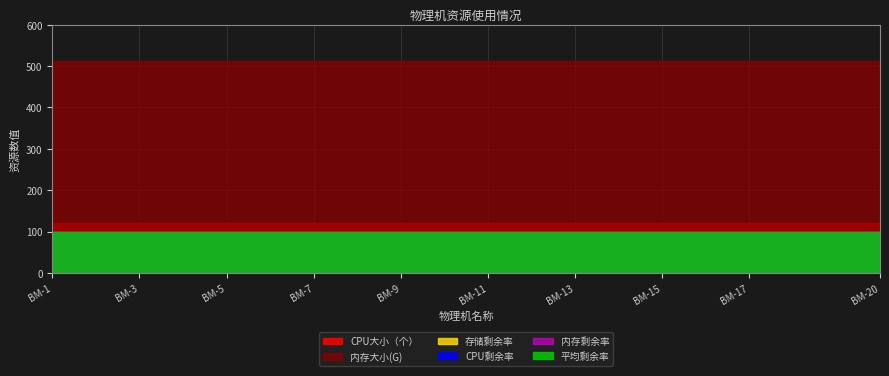

Is the value of 平均剩余率 at BM-1 greater than the value of CPU大小（个） at BM-1?

No